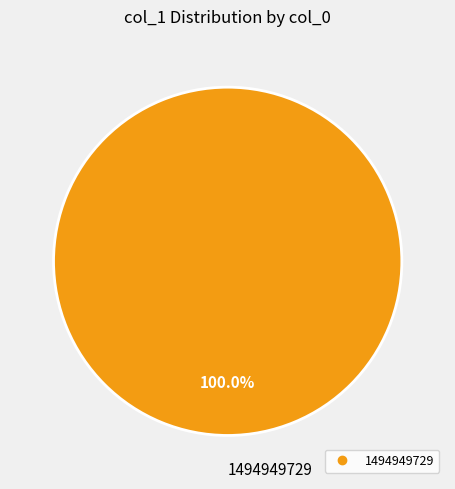

How many segments does this pie chart have?

1